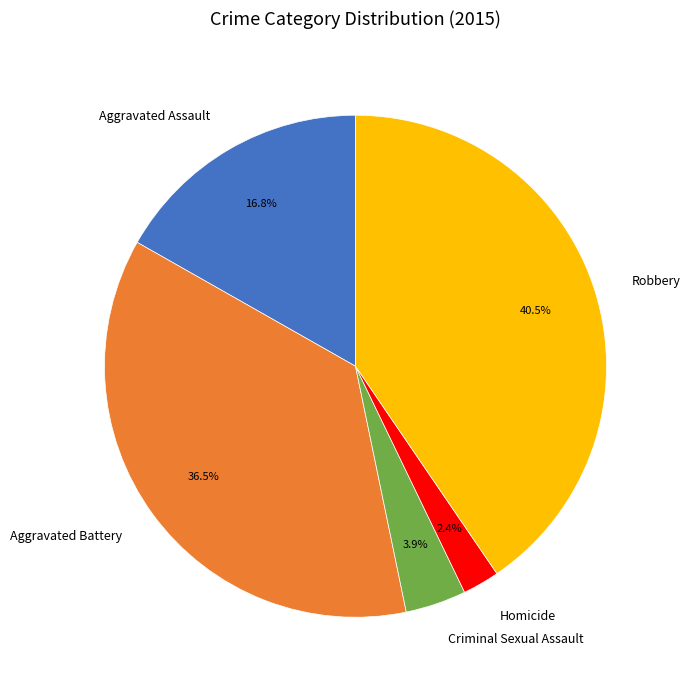

Is there a majority slice in this chart?

No